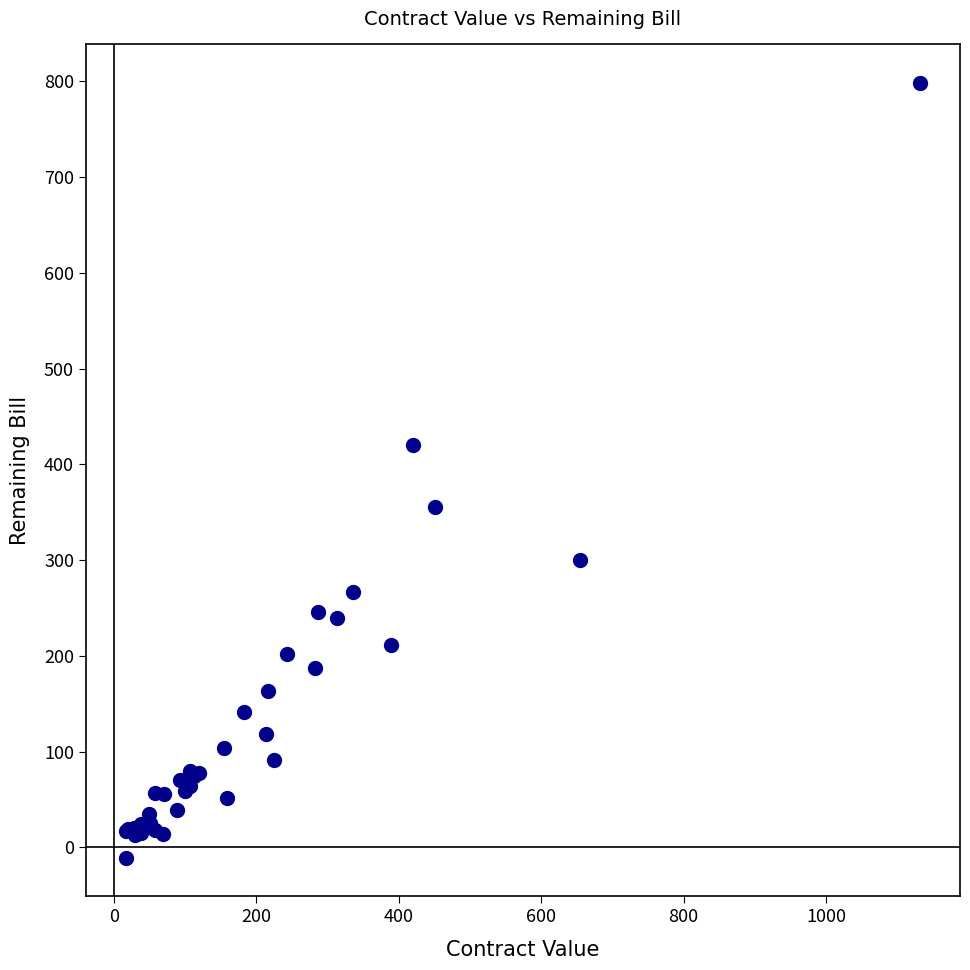

What Y value in the scatter plot is closest to 393?

419.7